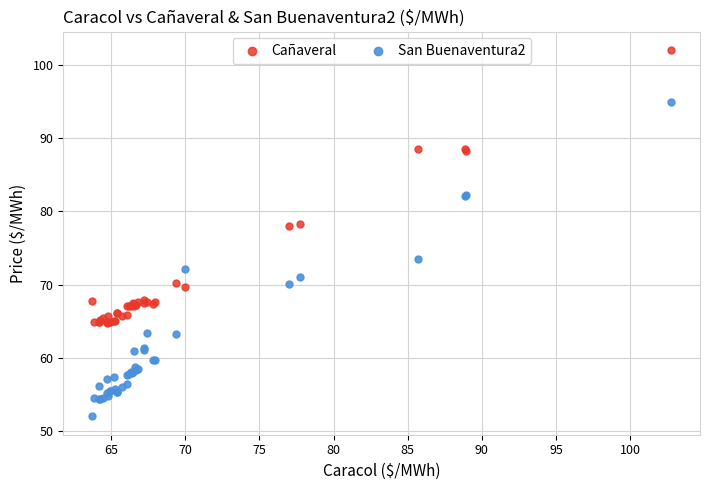

Which series has the largest Y range (max minus min)?

San Buenaventura2